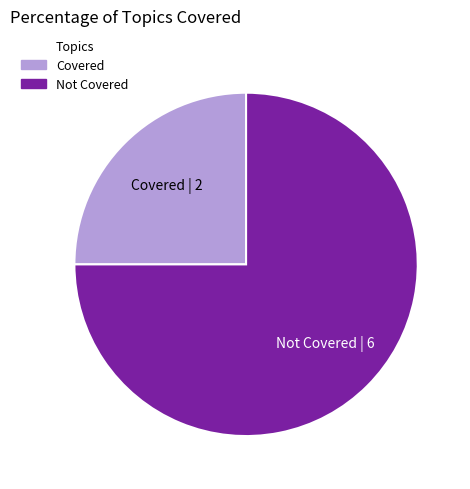

Is the sum of Covered and Not Covered greater than half?

Yes